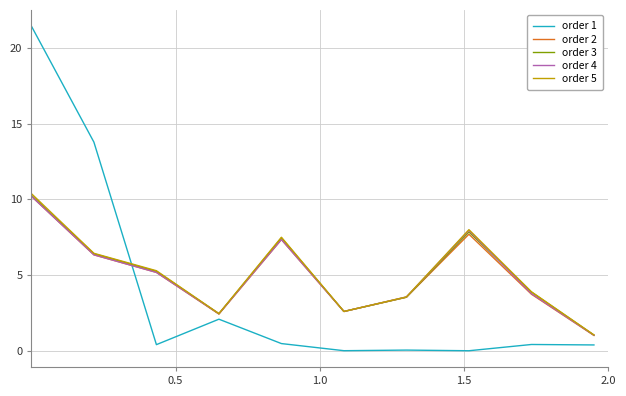

After their last crossing, which series has the higher values: order 5 or order 1?

order 5